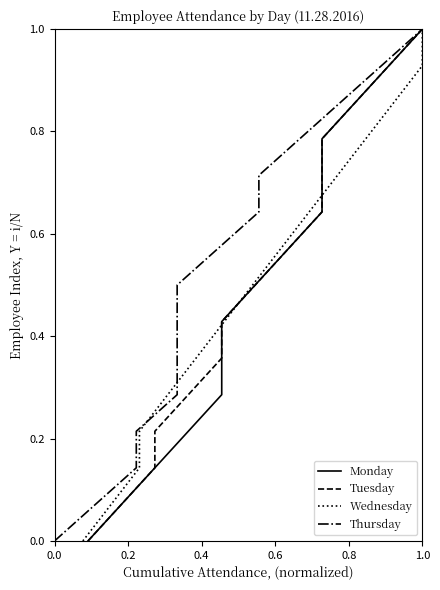

What are all the series names shown in the legend?

Monday, Tuesday, Wednesday, Thursday